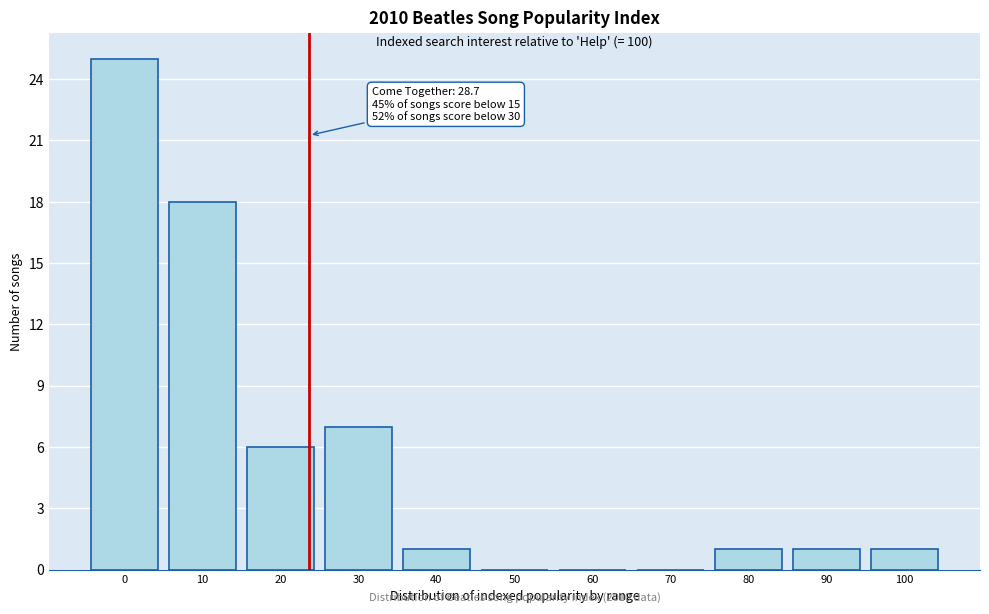

Reading right to left, list all the values displayed in this chart.

100=1	90=1	80=1	70=0	60=0	50=0	40=1	30=7	20=6	10=18	0=25